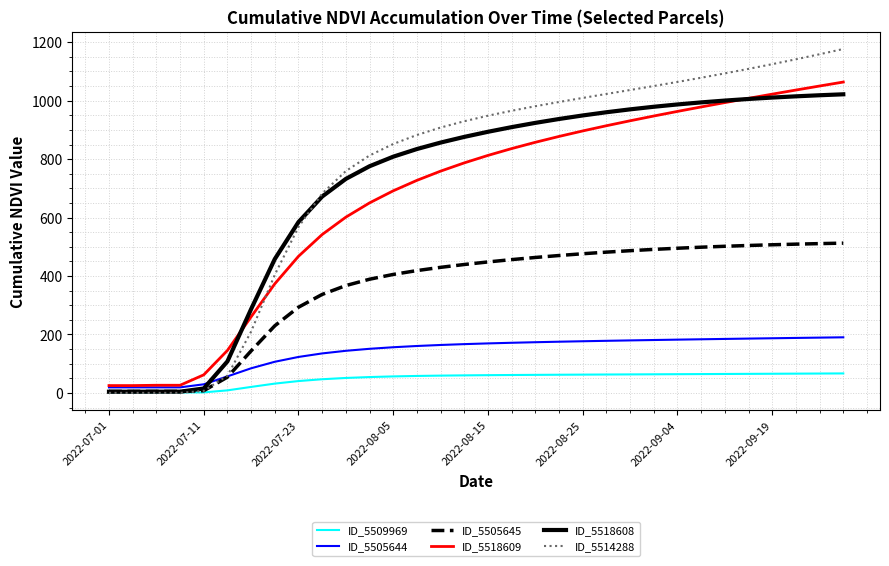

What is the average value of the ID_5518608 series?

706.4